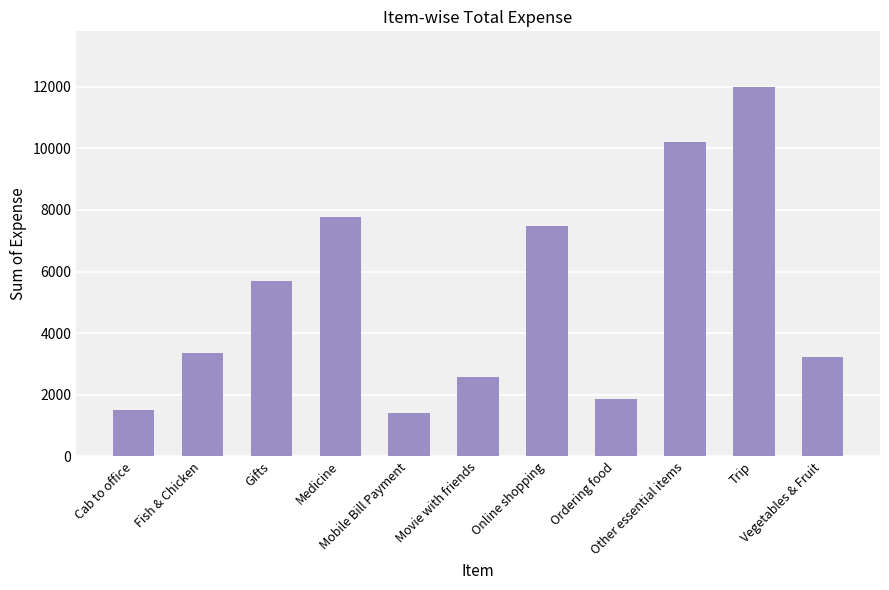

What is the label of the 6th bar from the right?

Movie with friends